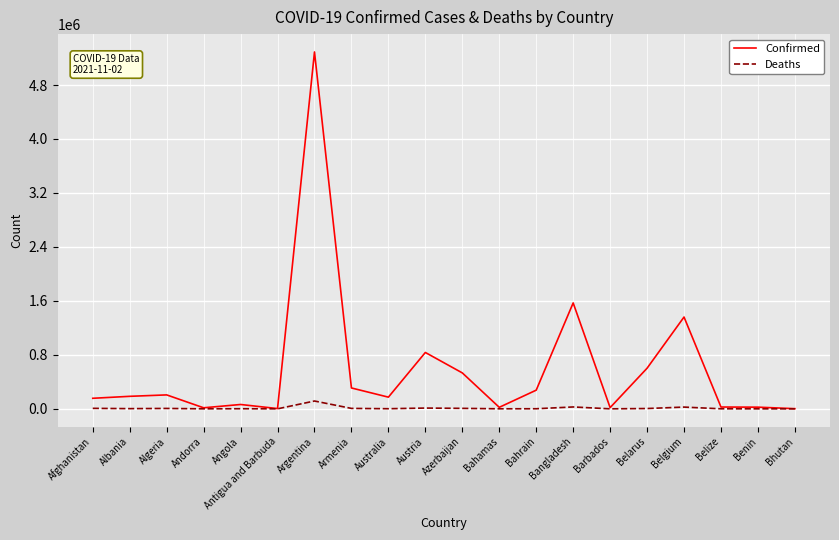

Which series has the largest total across all categories?

Confirmed